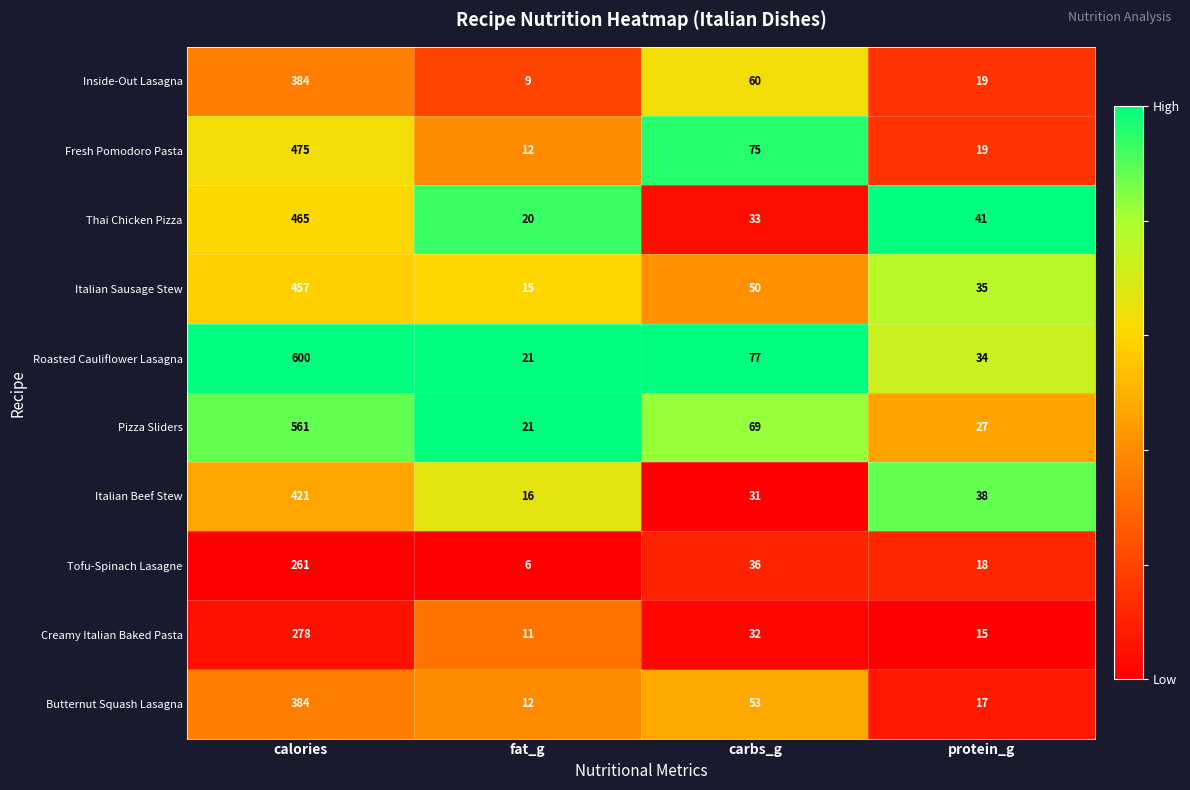

What is the total value across all series at protein_g?

263